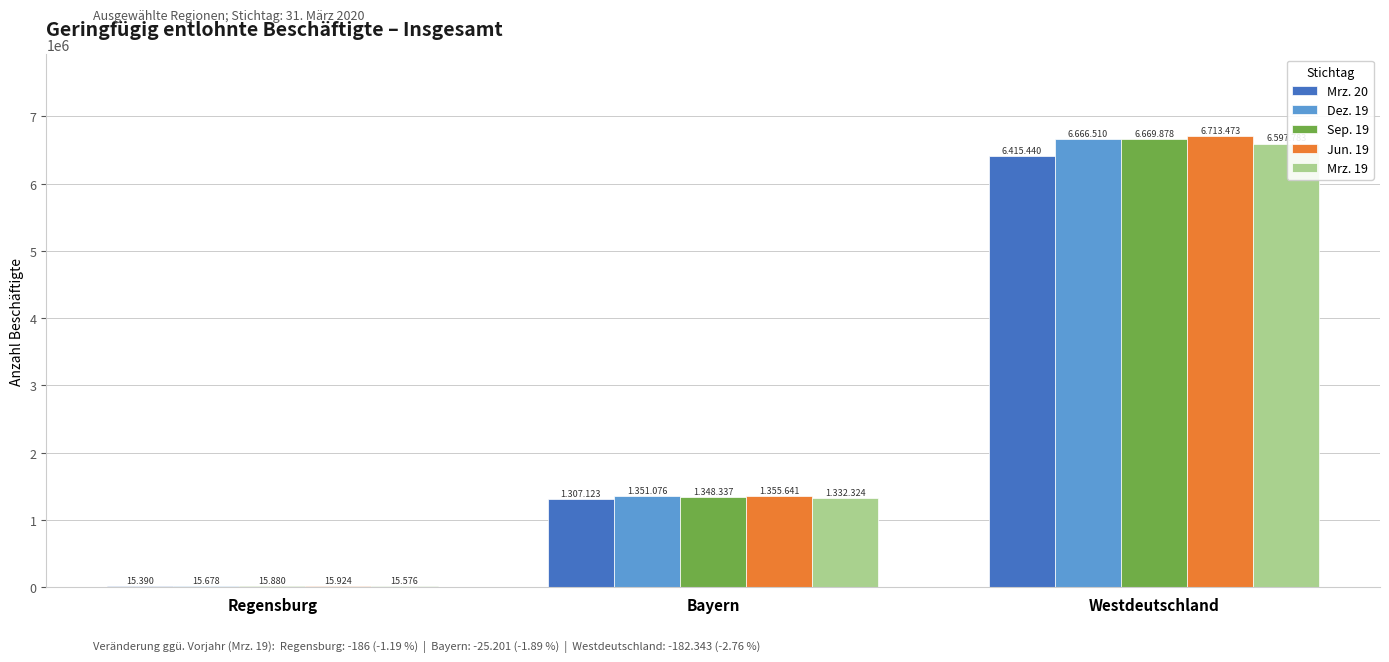

Reading left to right, what are all the values shown in this chart?

Mrz. 20: 15390	1307123	6415440
Dez. 19: 15678	1351076	6666510
Sep. 19: 15880	1348337	6669878
Jun. 19: 15924	1355641	6713473
Mrz. 19: 15576	1332324	6597783